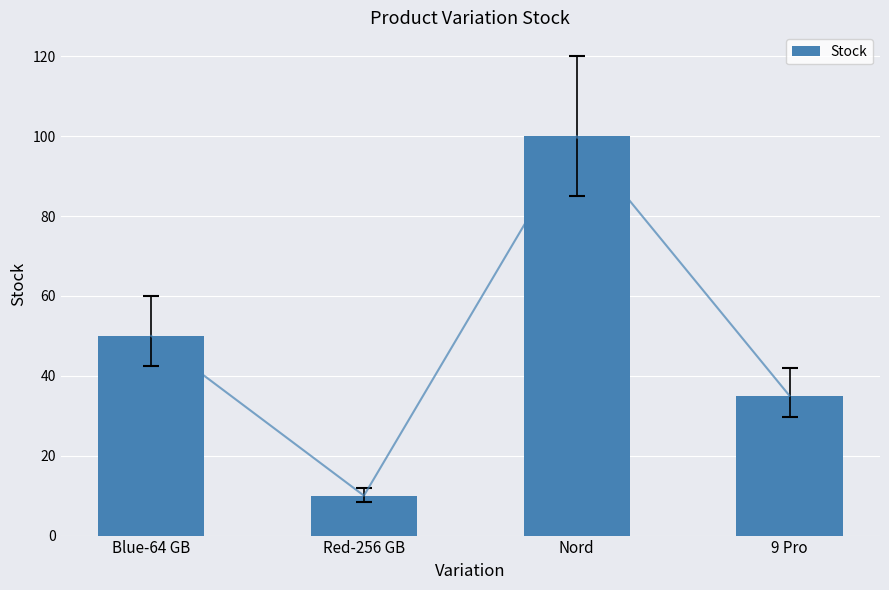

What is the change in value from Blue-64 GB to 9 Pro?

-15